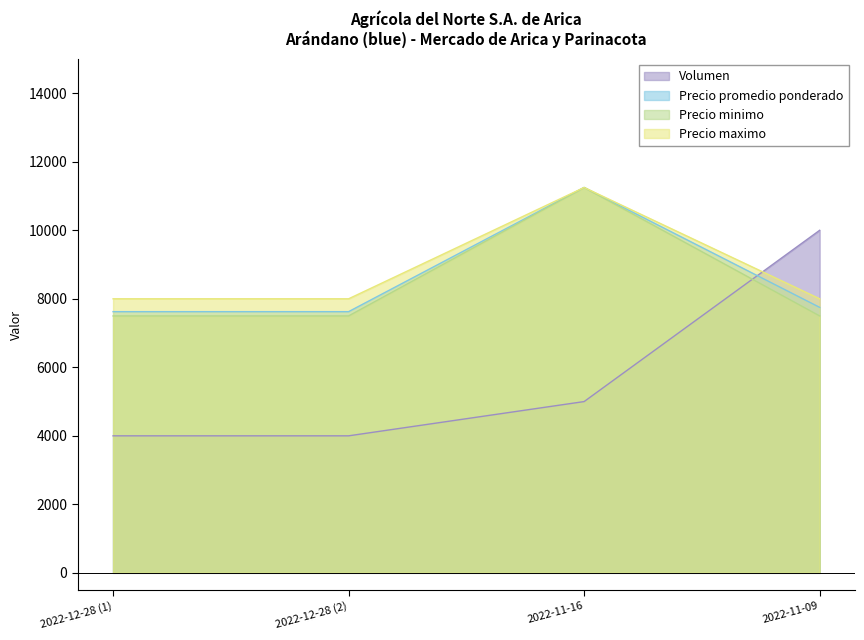

True or false: Volumen has more than 0 interior local peaks.

False